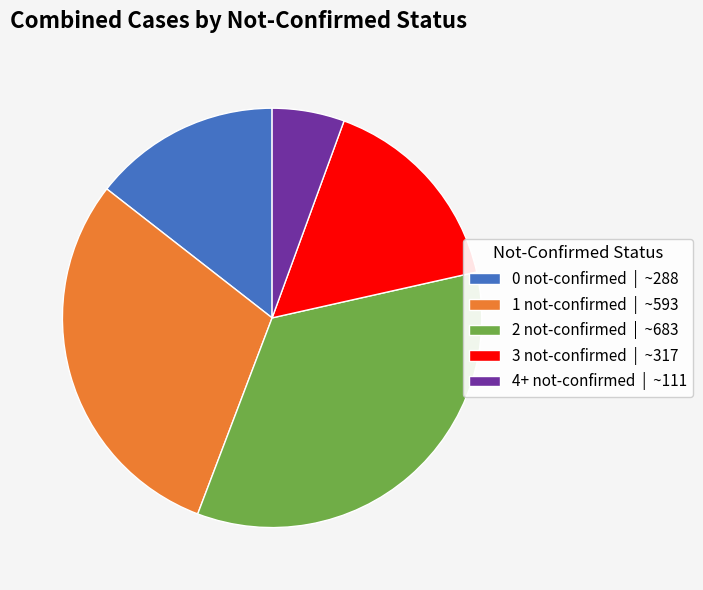

How many segments does this pie chart have?

5